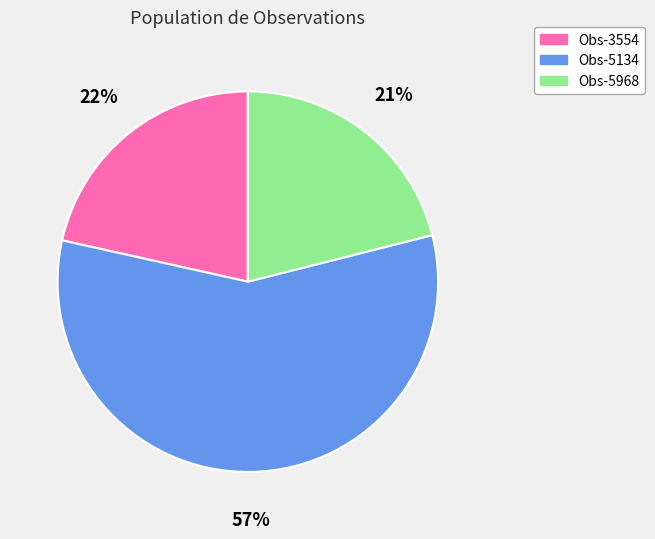

Do Obs-5134 and Obs-5968 together represent more than half of the pie?

Yes